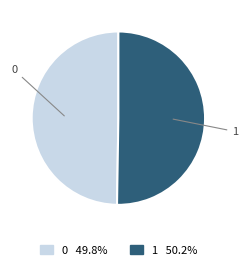

Is the sum of 0 and 1 greater than half?

Yes